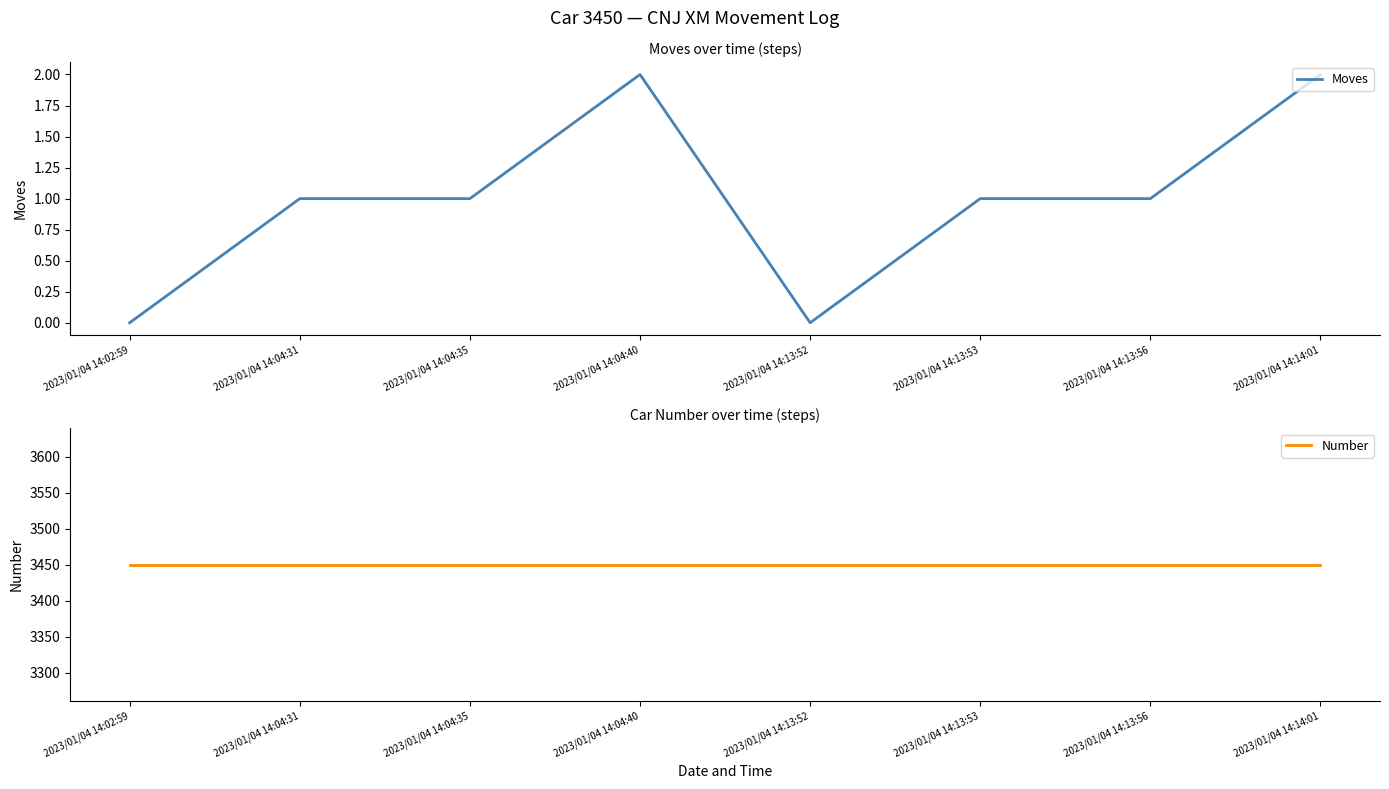

Reading left to right, what are all the values shown in this chart?

Moves: 2023/01/04 14:02:59=0	2023/01/04 14:04:31=1	2023/01/04 14:04:35=1	2023/01/04 14:04:40=2	2023/01/04 14:13:52=0	2023/01/04 14:13:53=1	2023/01/04 14:13:56=1	2023/01/04 14:14:01=2
Number: 2023/01/04 14:02:59=3450	2023/01/04 14:04:31=3450	2023/01/04 14:04:35=3450	2023/01/04 14:04:40=3450	2023/01/04 14:13:52=3450	2023/01/04 14:13:53=3450	2023/01/04 14:13:56=3450	2023/01/04 14:14:01=3450